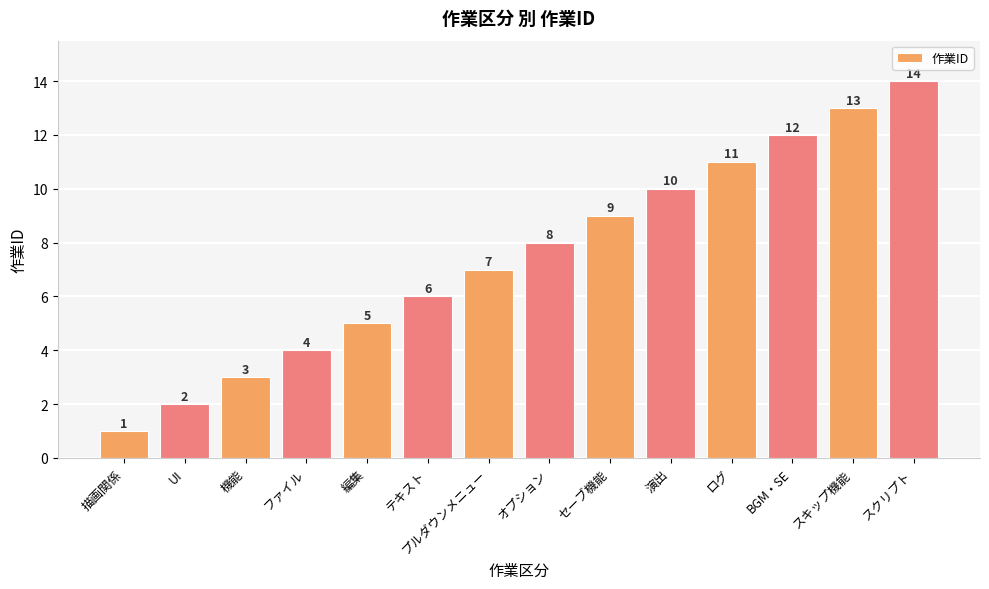

What value does the data have at スクリプト?

14